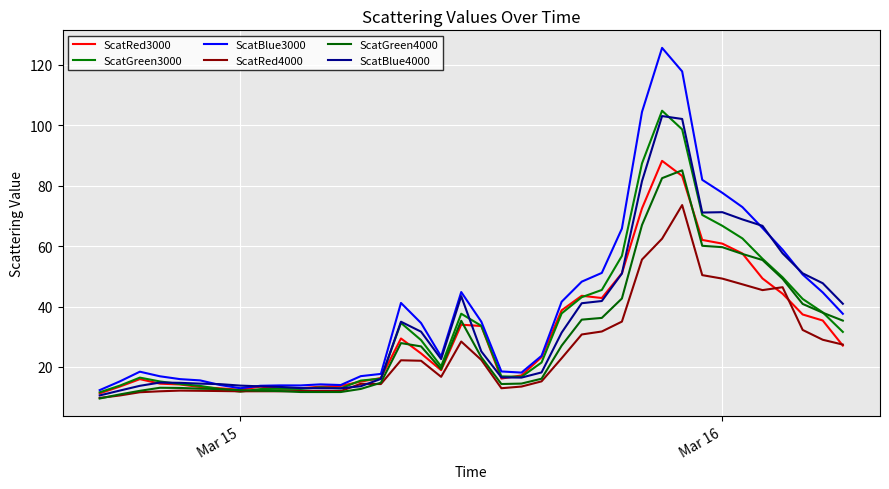

What is the average value of the ScatGreen4000 series?

29.8